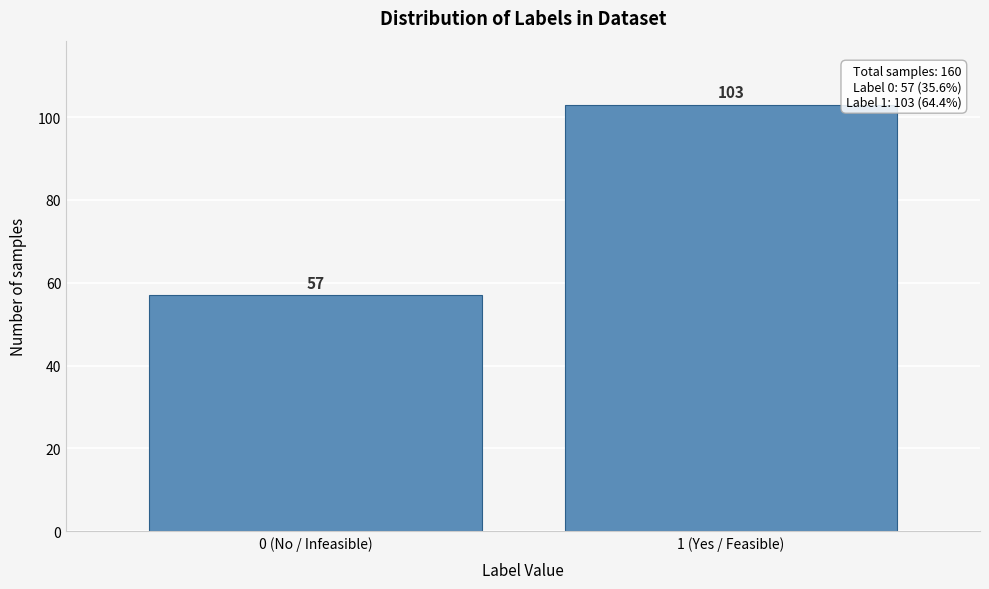

Reading left to right, what are all the values shown in this chart?

0 (No / Infeasible)=57	1 (Yes / Feasible)=103